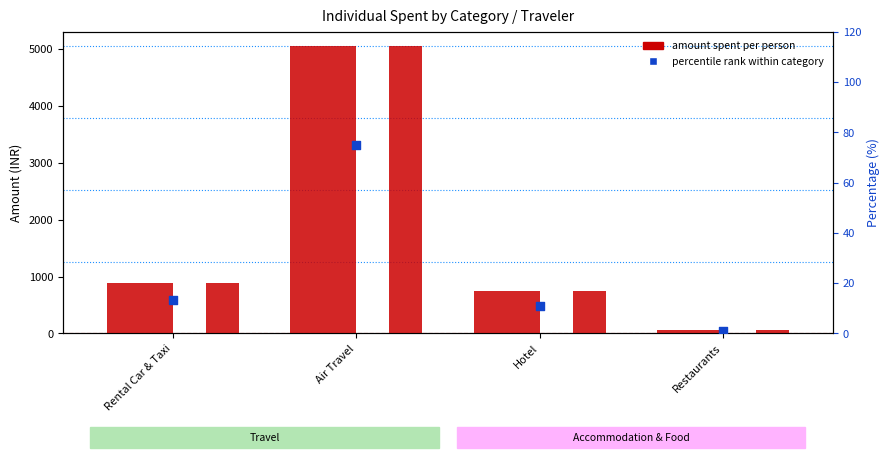

At how many categories does at least one series exceed 875?

2